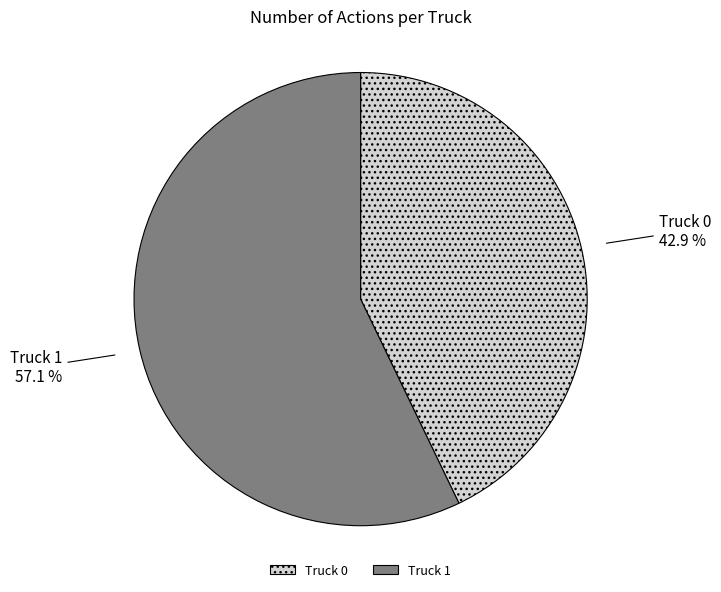

Which slice is the largest?

Truck 1